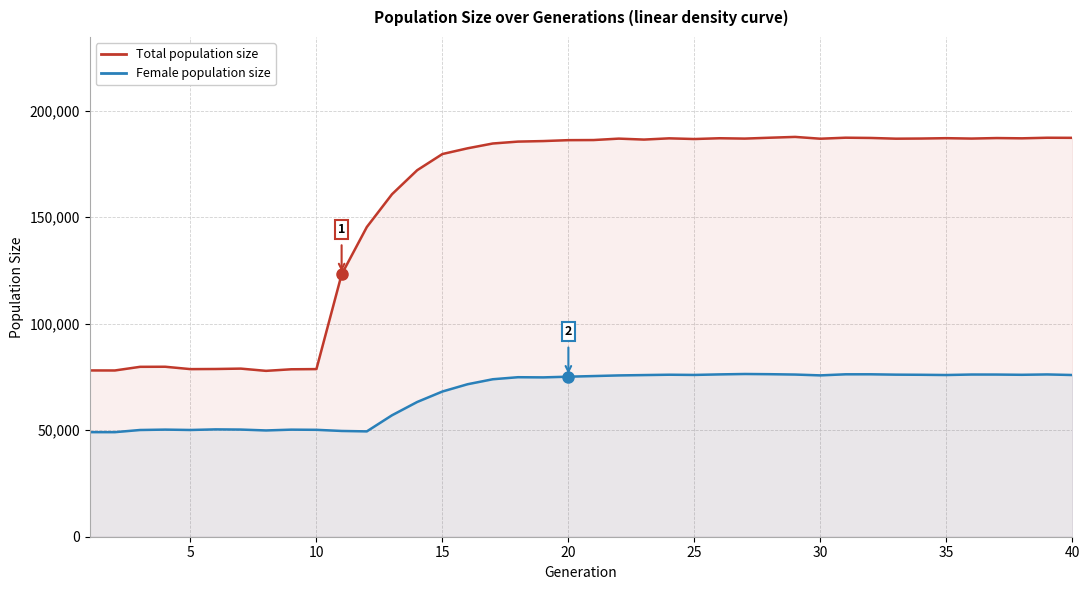

List the series in order of their overall mean, highest first.

Total population size, Female population size